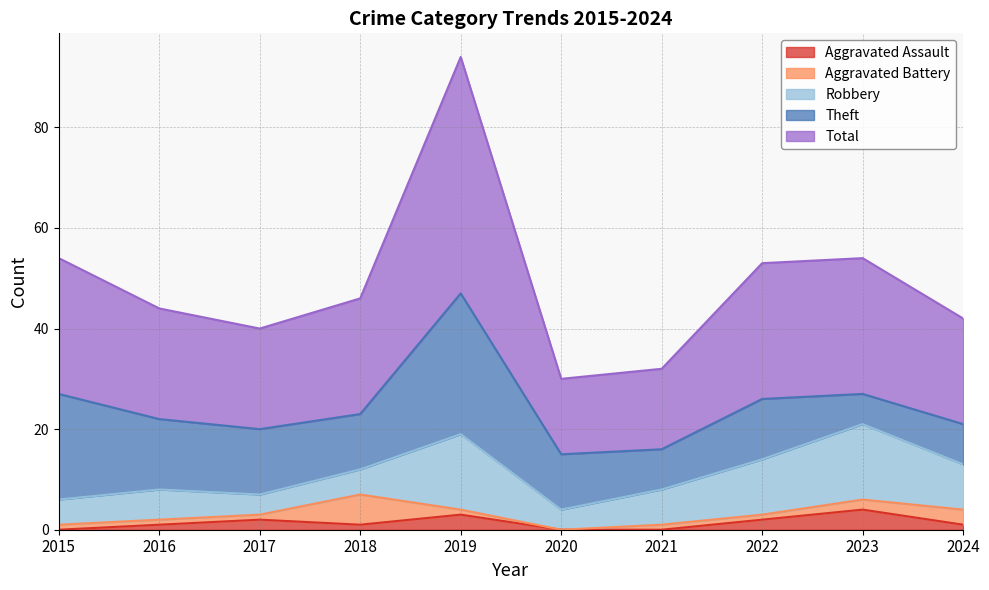

What is the average value of the Total series?

24